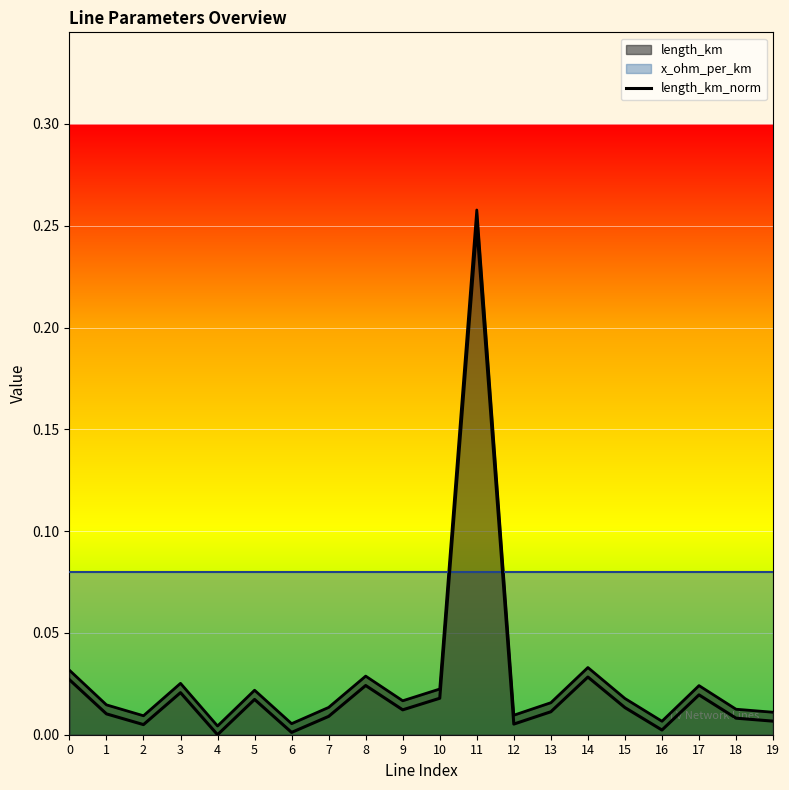

Reading left to right, list all the values displayed in this chart.

0=0.0	1=0.0	2=0.0	3=0.0	4=0.0	5=0.0	6=0.0	7=0.0	8=0.0	9=0.0	10=0.0	11=0.2	12=0.0	13=0.0	14=0.0	15=0.0	16=0.0	17=0.0	18=0.0	19=0.0